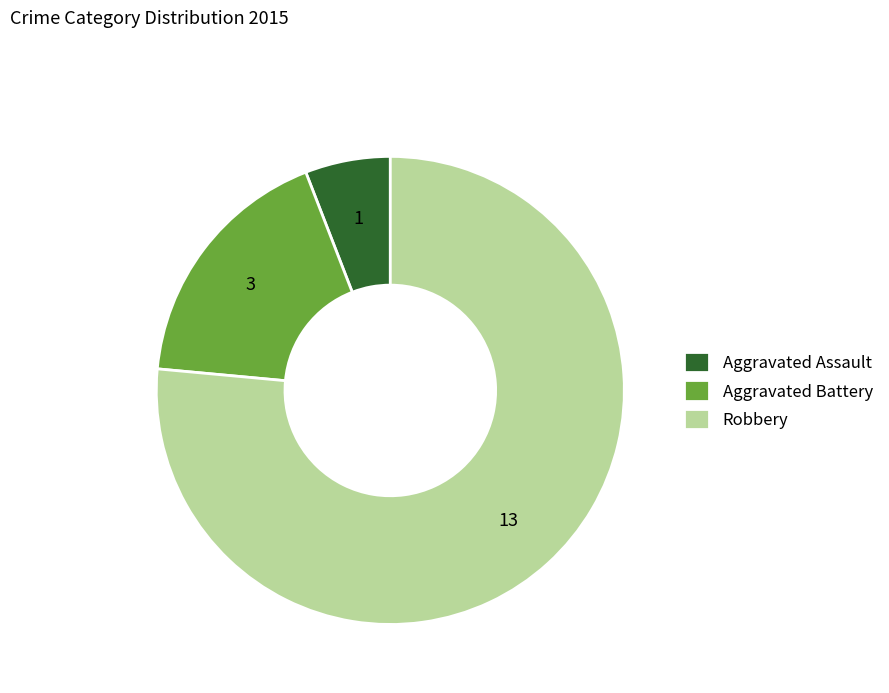

Between Robbery and Aggravated Battery, which is larger?

Robbery